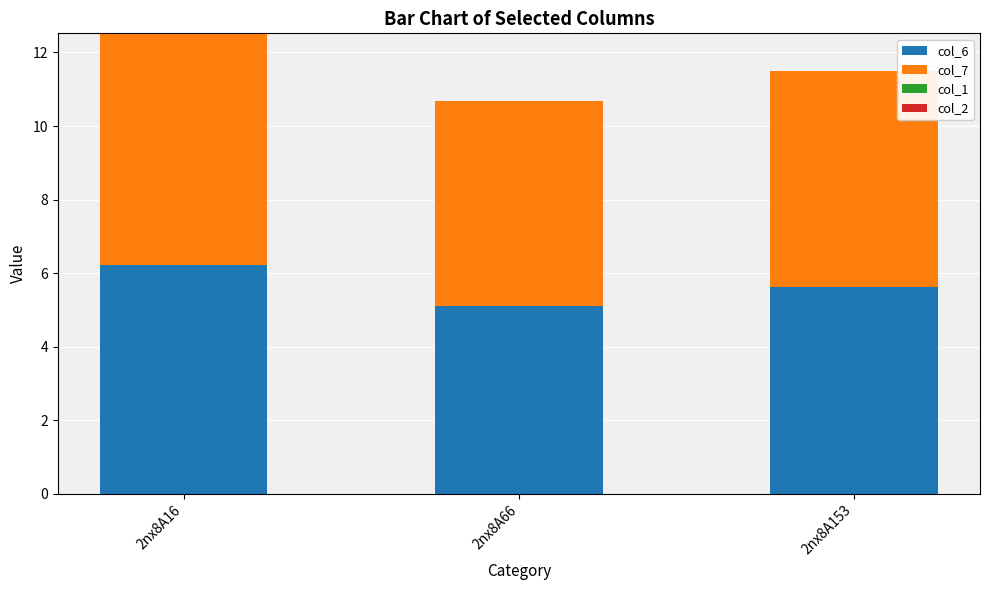

True or false: col_6 has a value of 6.2 at 2nx8A16.

True